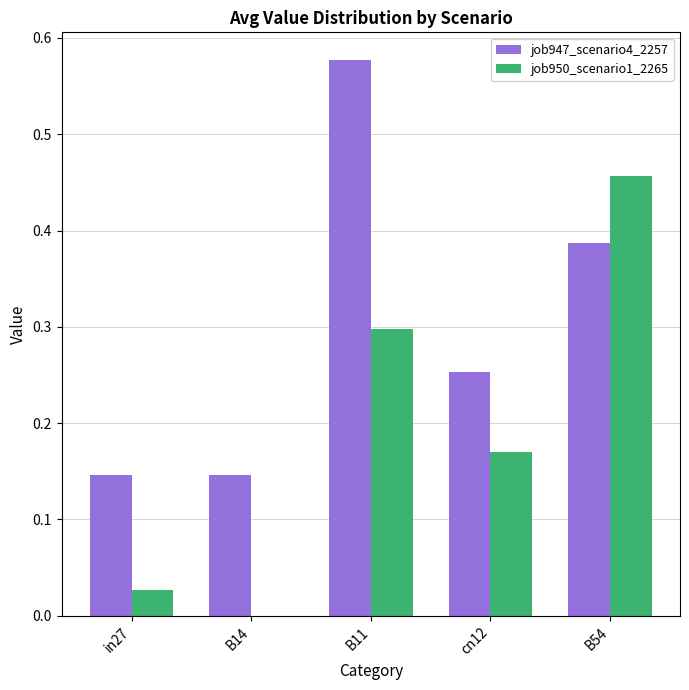

Between B14 and B11, which series saw the biggest shift?

job947_scenario4_2257